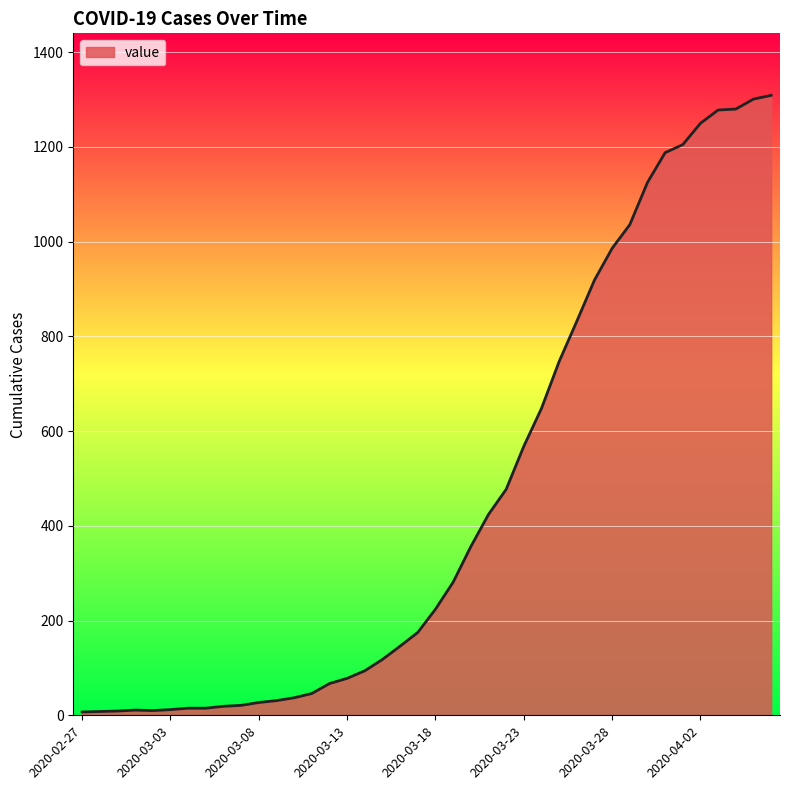

What is the greatest value displayed?

1309